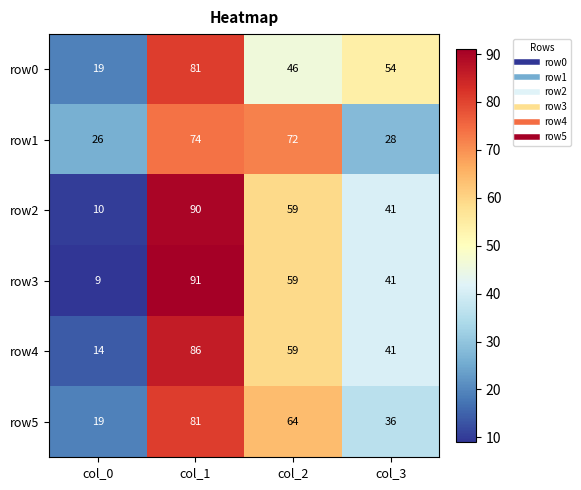

Reading left to right, what are all the values shown in this chart?

row0: col_0=19	col_1=81	col_2=46	col_3=54
row1: col_0=26	col_1=74	col_2=72	col_3=28
row2: col_0=10	col_1=90	col_2=59	col_3=41
row3: col_0=9	col_1=91	col_2=59	col_3=41
row4: col_0=14	col_1=86	col_2=59	col_3=41
row5: col_0=19	col_1=81	col_2=64	col_3=36